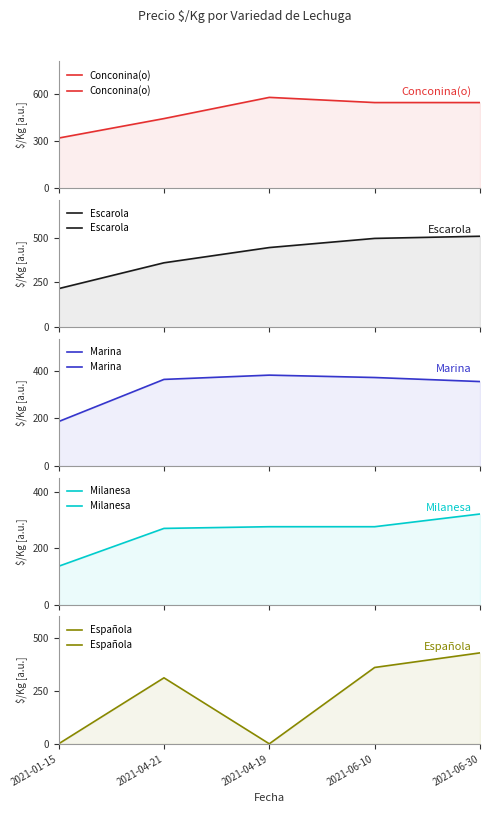

True or false: Marina has more than 0 points higher than both neighbors.

True